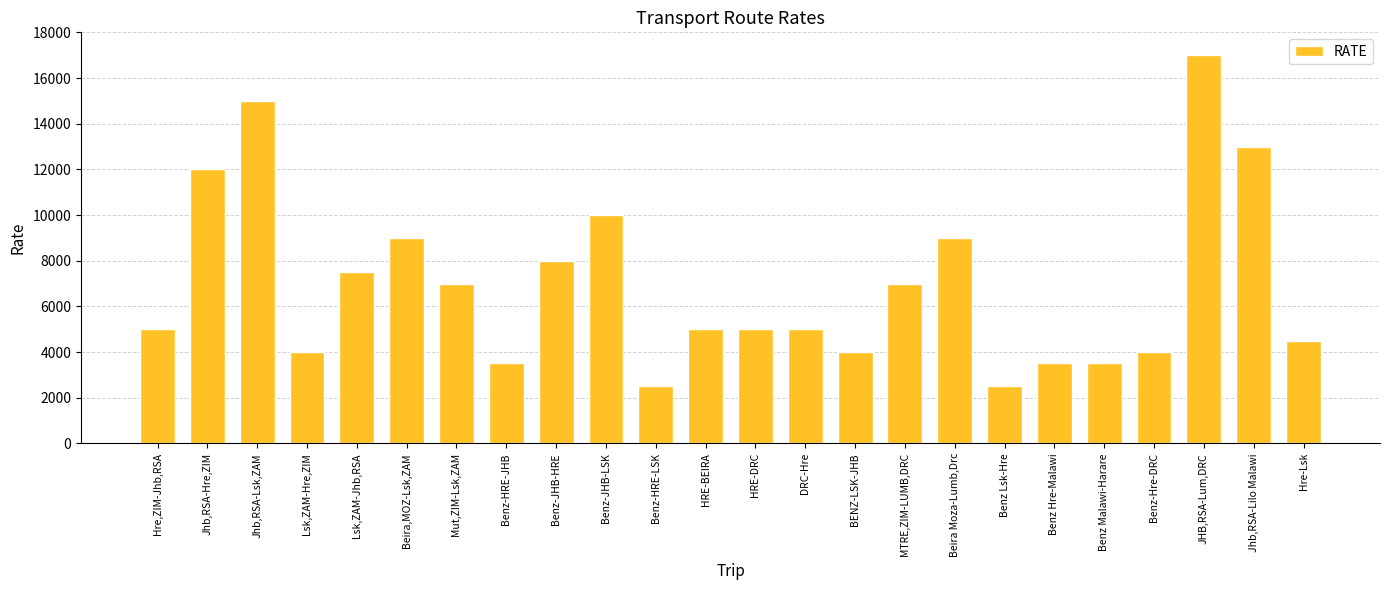

Between Benz Lsk-Hre and Lsk,ZAM-Hre,ZIM, which is larger?

Lsk,ZAM-Hre,ZIM